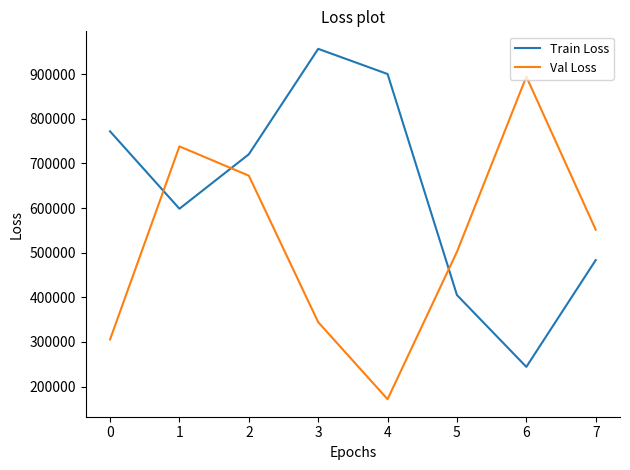

What is the maximum value shown in the chart?

956804